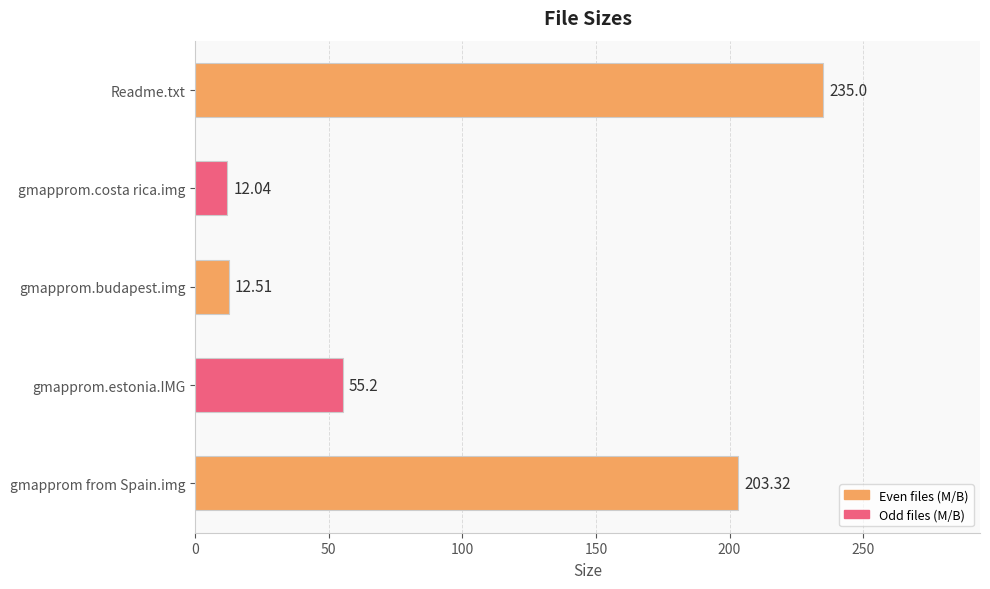

List the labels in order of value, smallest first.

gmapprom.costa rica.img, gmapprom.budapest.img, gmapprom.estonia.IMG, gmapprom from Spain.img, Readme.txt